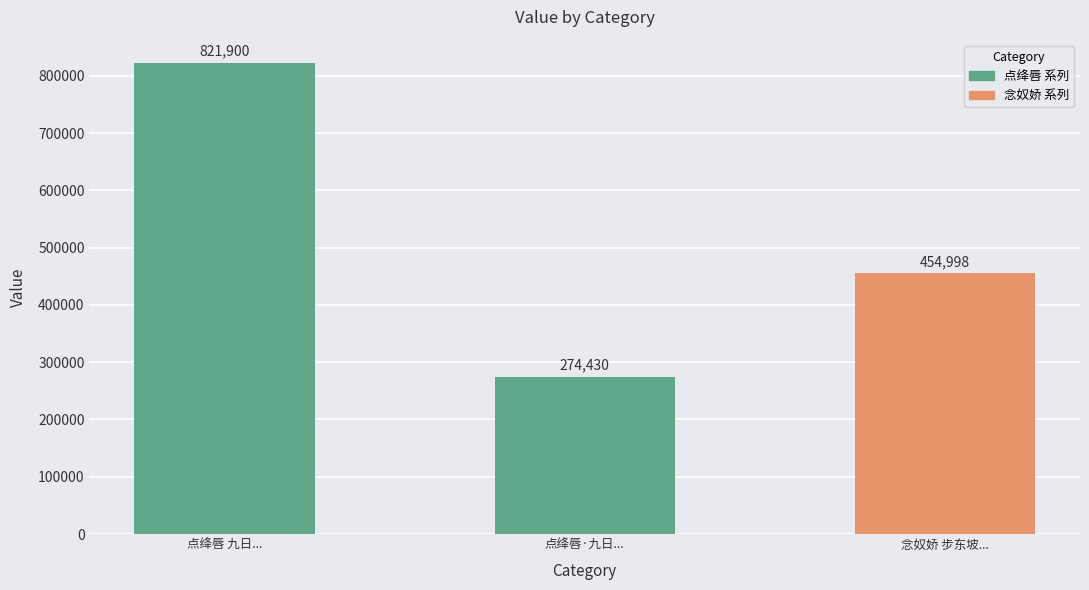

What is the difference between the maximum and minimum values?

547470